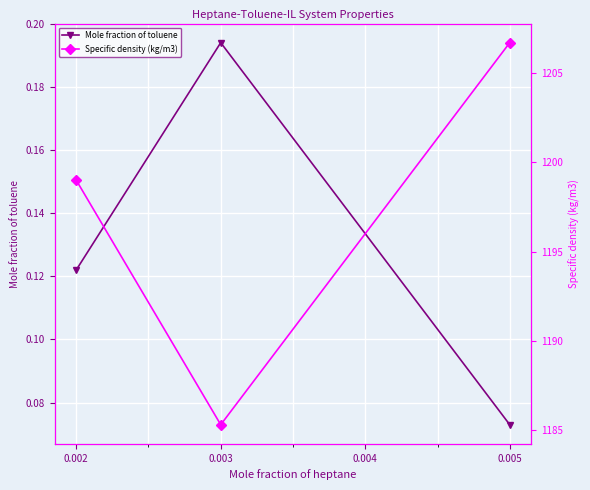

At which label does Mole fraction of toluene reach its peak?

0.003